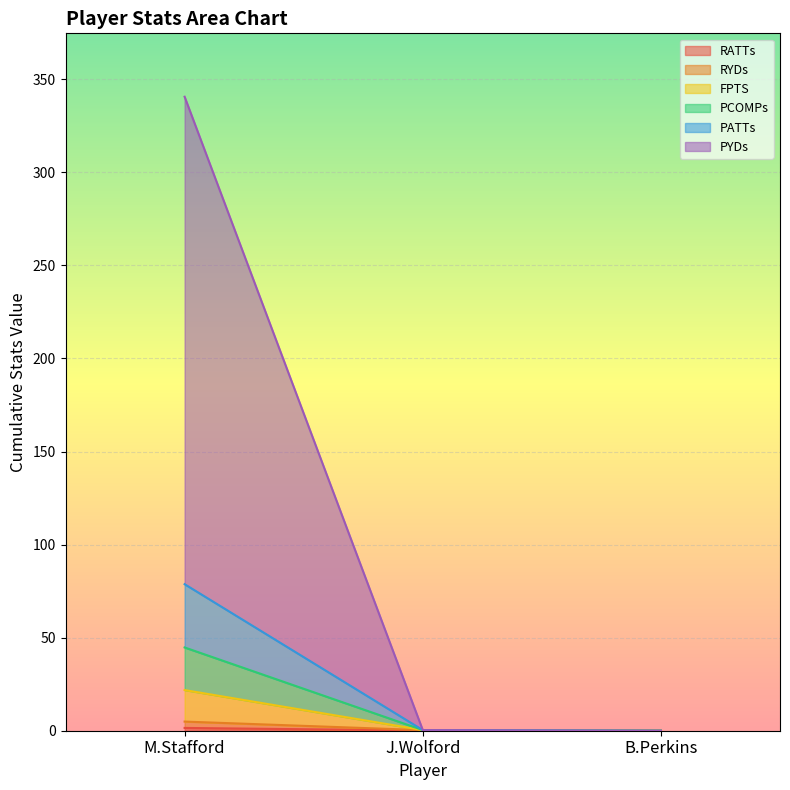

At which category is the sum across all series the highest?

M.Stafford